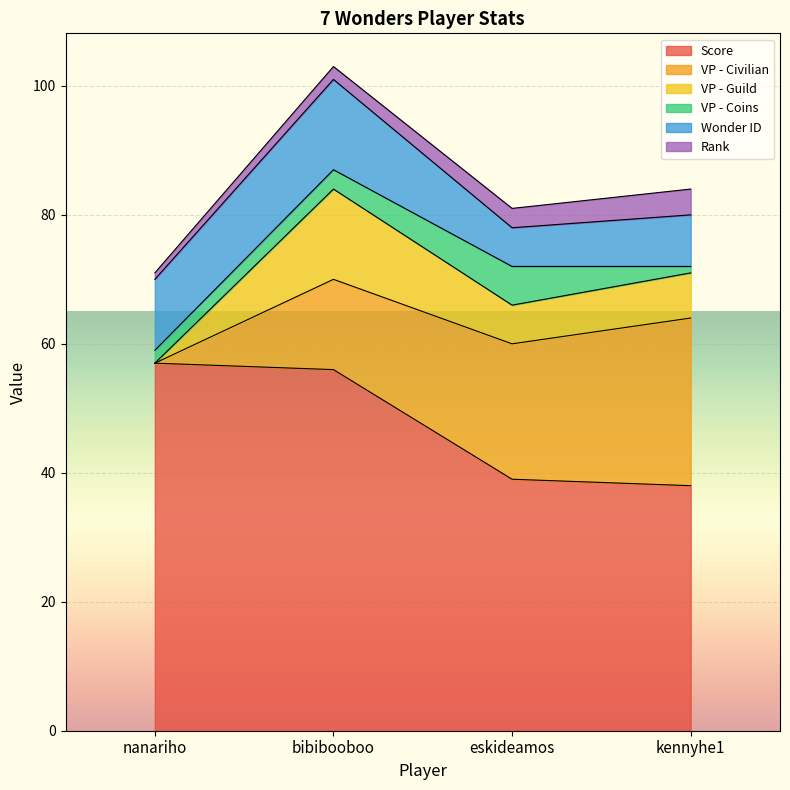

What is the difference between the second highest and second lowest values in the Wonder ID series?

3